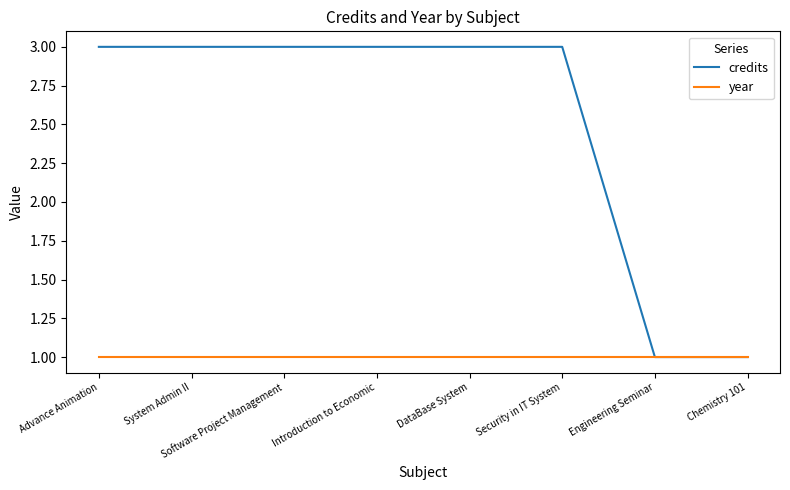

What are all the series names shown in the legend?

credits, year